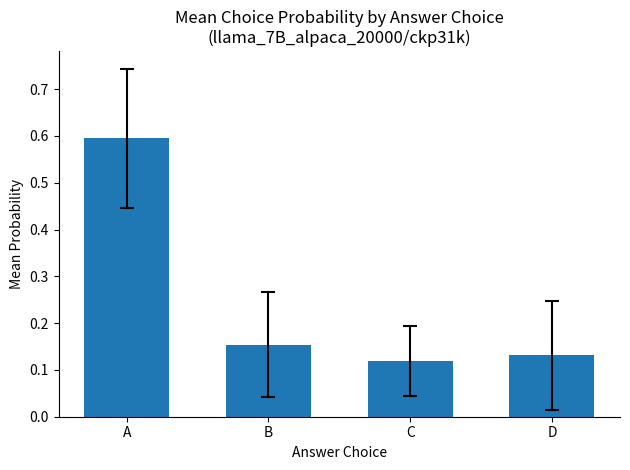

Which label corresponds to the smallest value in the chart?

C